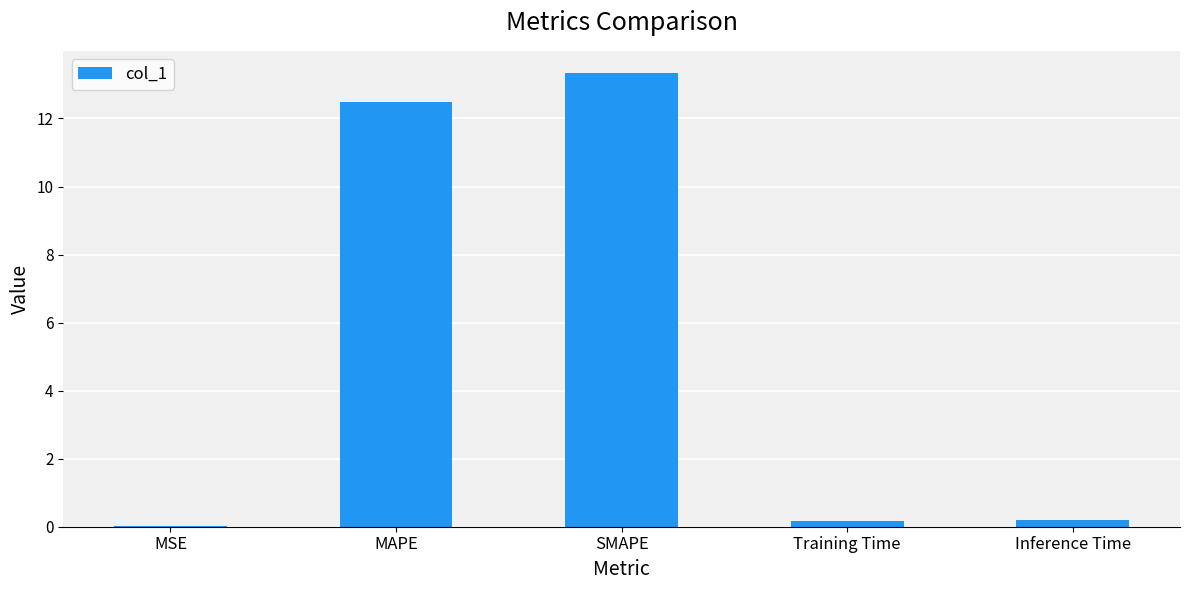

What is the change in value from MAPE to SMAPE?

+0.8